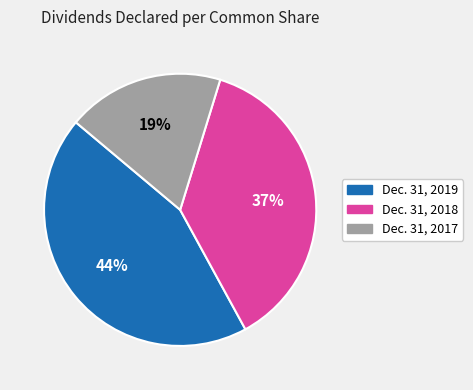

To the nearest percent, what is the difference between the largest and smallest slice percentages?

25%